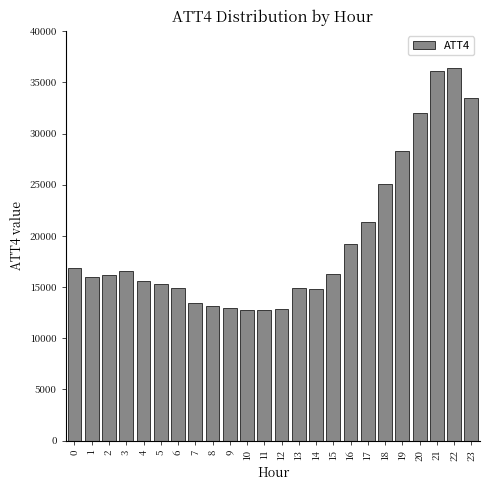

What is the value of the 21st bar from the left?

32000